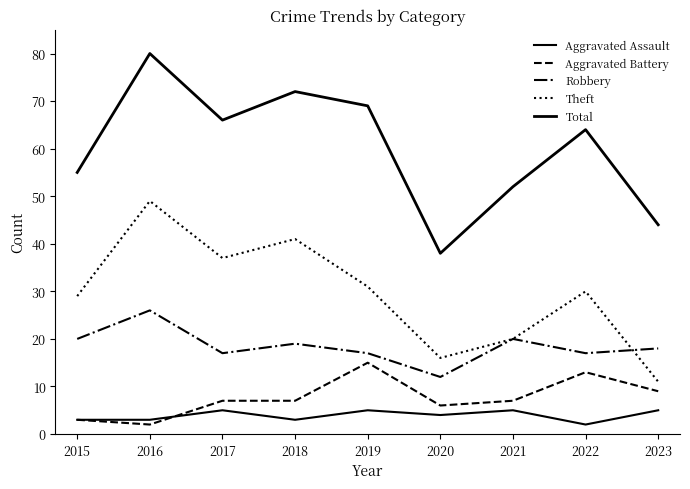

How many lines are shown in the chart?

5